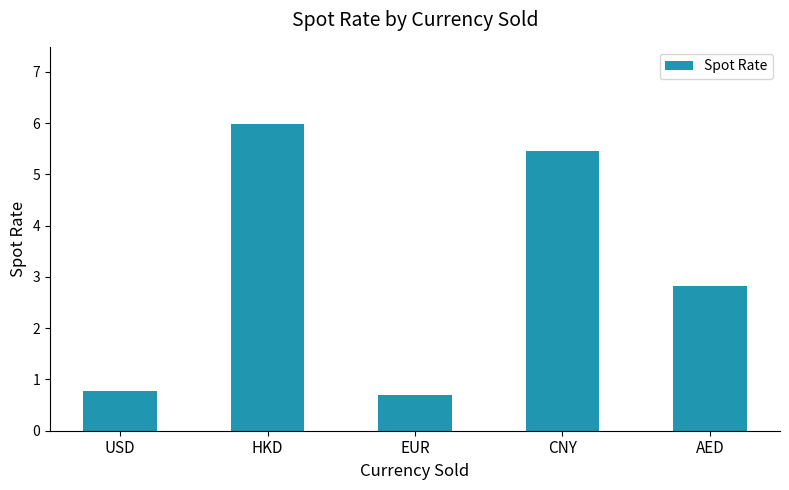

What is the sum of all values?

15.7